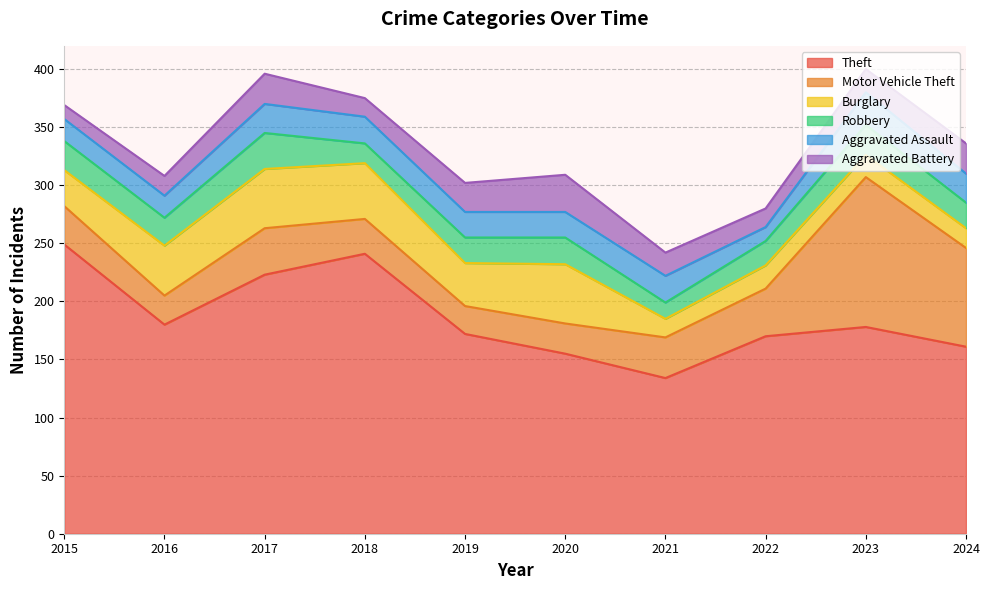

True or false: Robbery and Theft intersect in this chart.

False